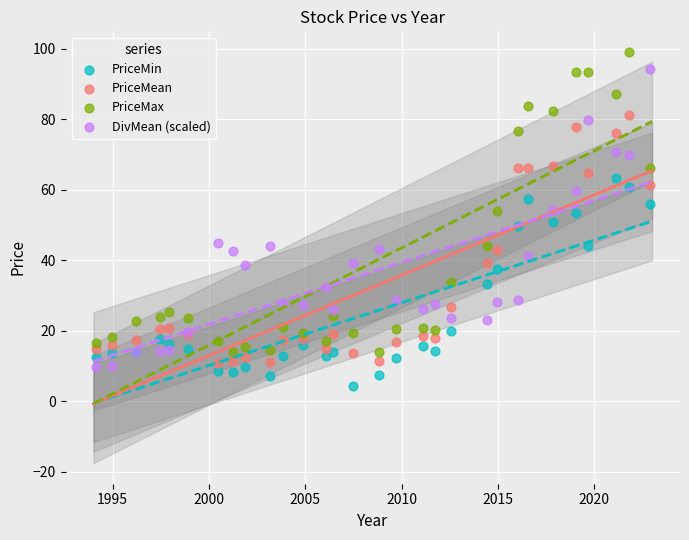

Which series contains the highest Y value?

PriceMax